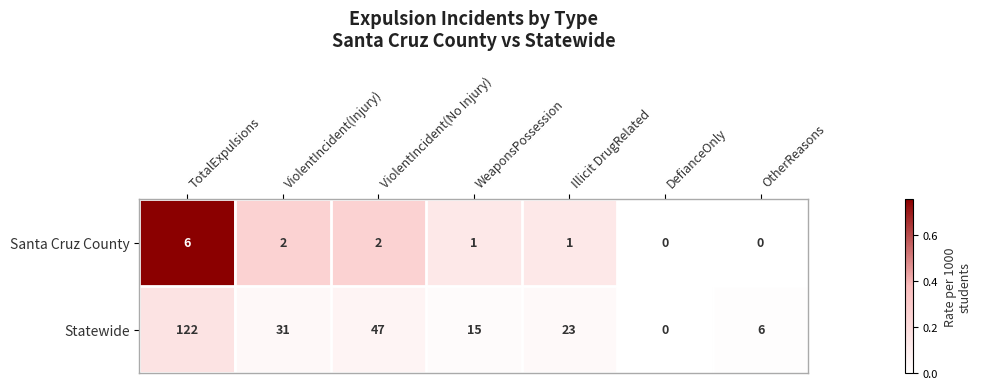

List the series in order of their overall mean, highest first.

Statewide, Santa Cruz County